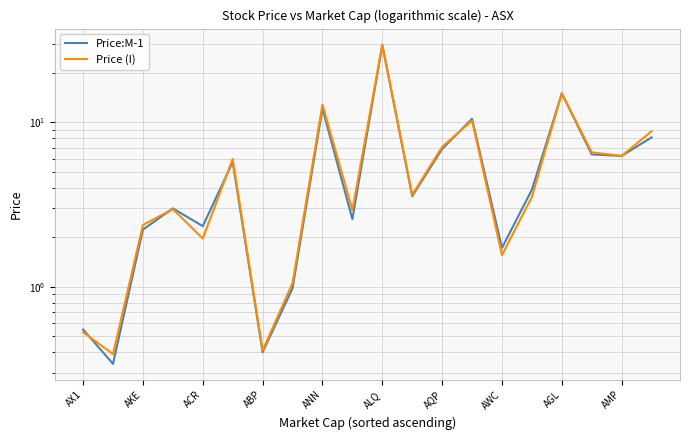

Count the number of data series in this chart.

2